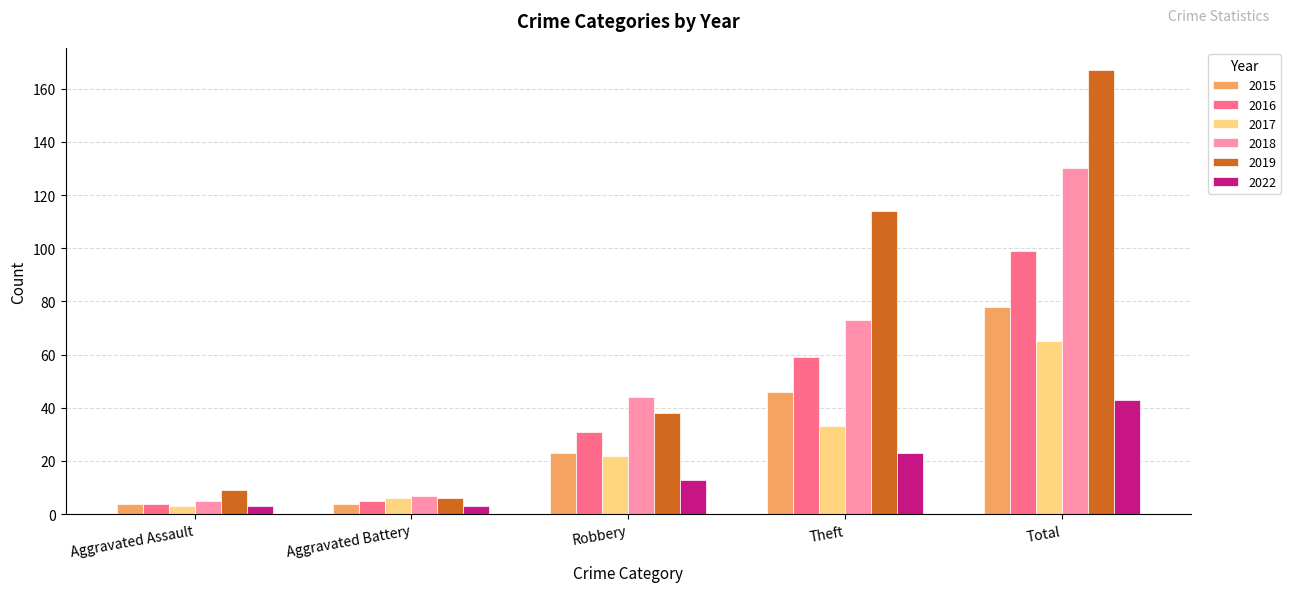

What is the label of the 5th bar from the left?

Total